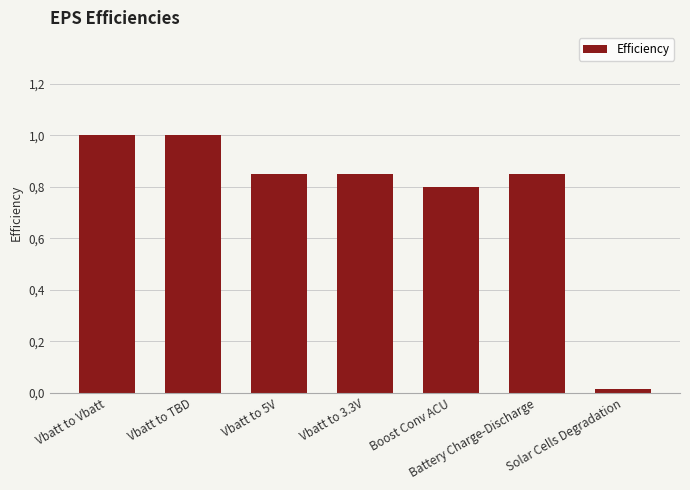

List the labels in order of value, largest first.

Vbatt to Vbatt, Vbatt to TBD, Vbatt to 5V, Vbatt to 3.3V, Battery Charge-Discharge, Boost Conv ACU, Solar Cells Degradation